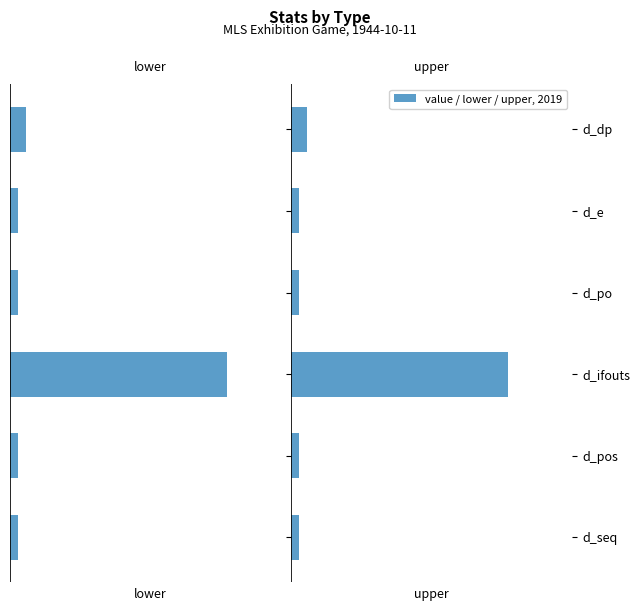

What is the maximum value for upper?

27